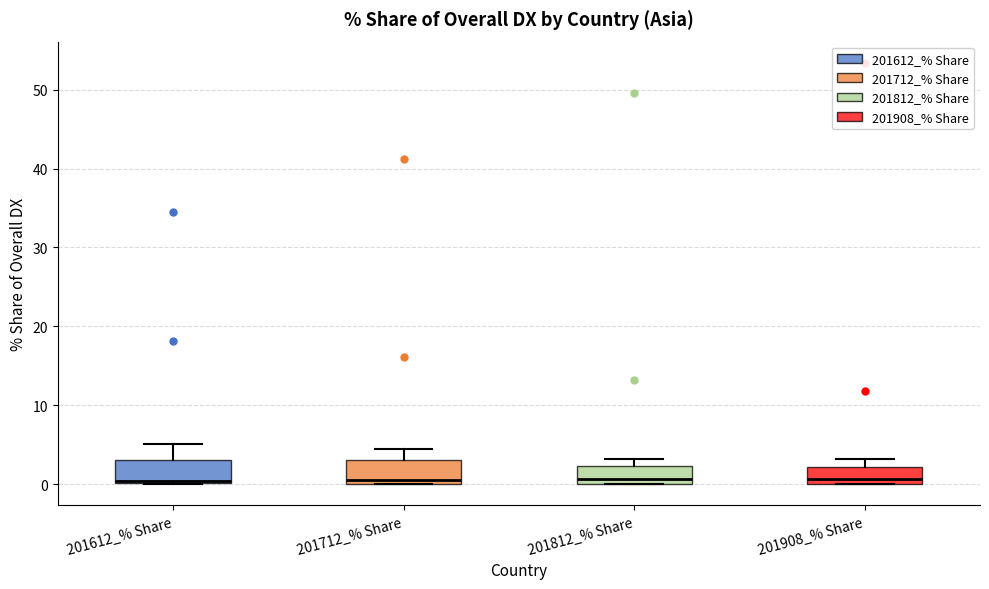

Where is the upper edge of the box for 201612_% Share on the y-axis? The values are not printed on the chart, so give them approximately, as read against the axis.

3